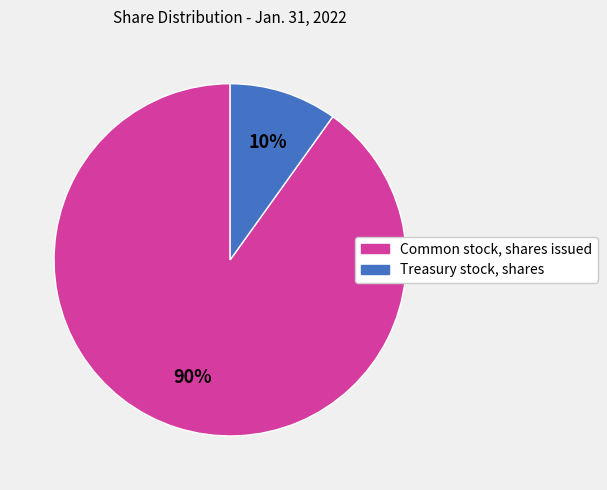

True or false: Common stock, shares issued accounts for 90% of the total.

True